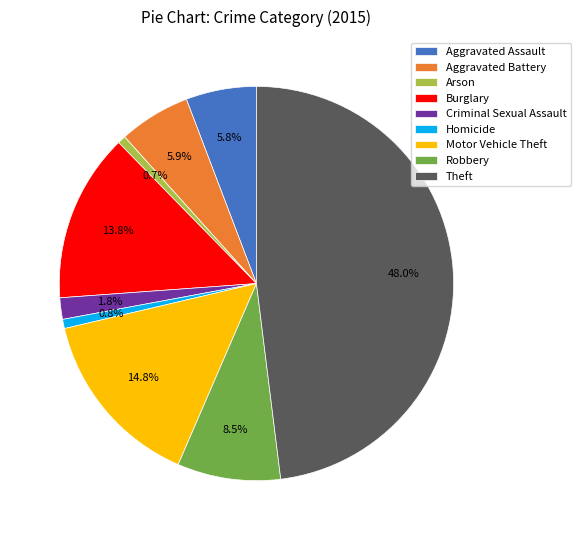

Does any single category account for the majority?

No